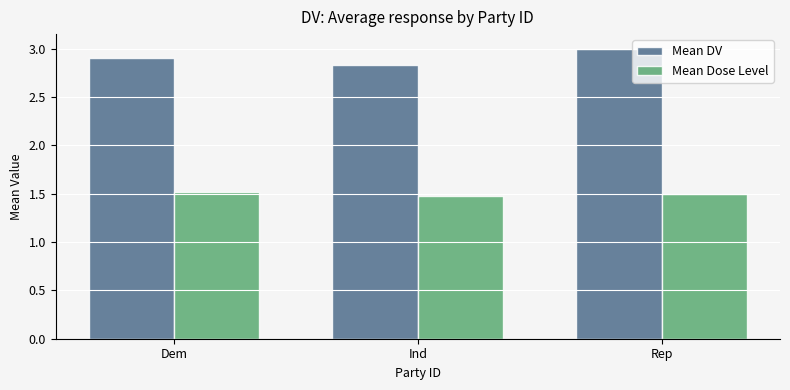

What is the label of the 3rd bar from the left?

Rep